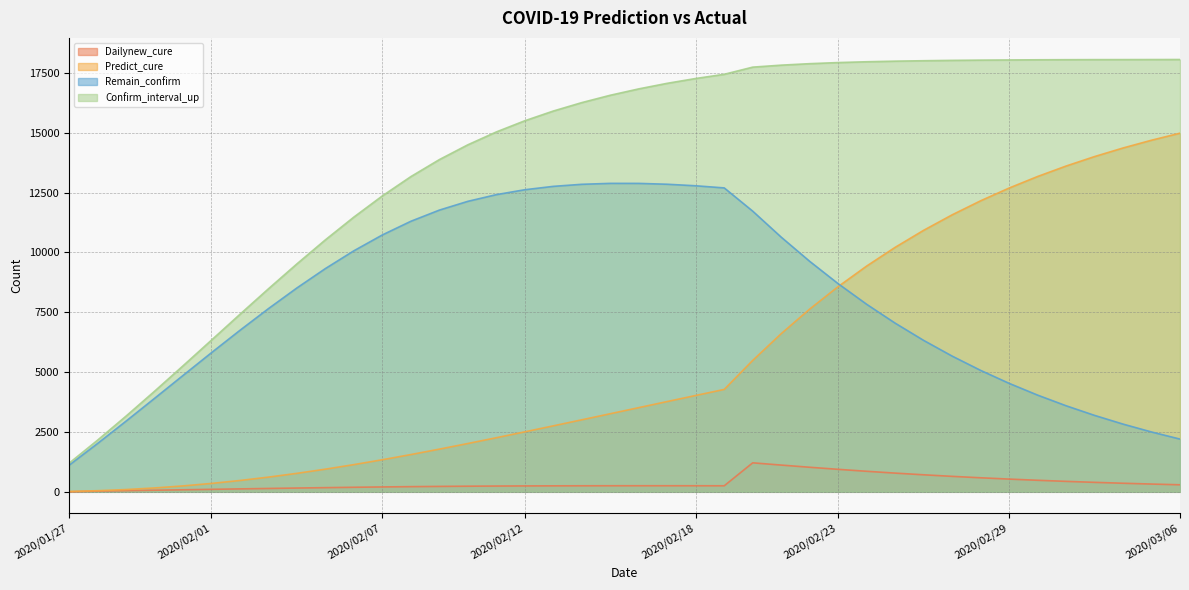

Count the number of categories in the chart.

40